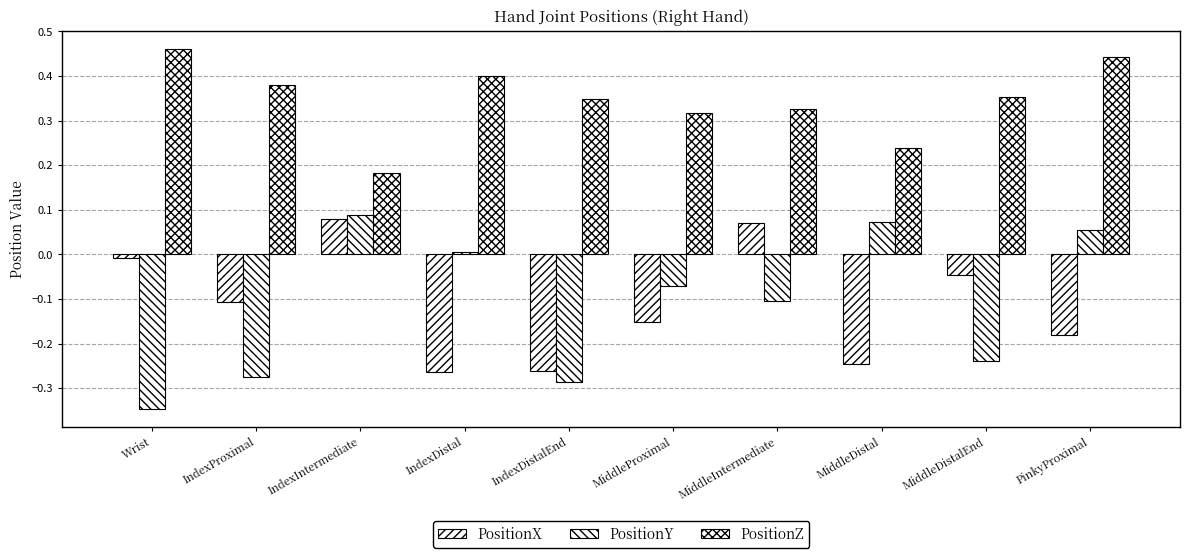

Is the value of PositionX at MiddleDistalEnd greater than the value of PositionZ at MiddleProximal?

No